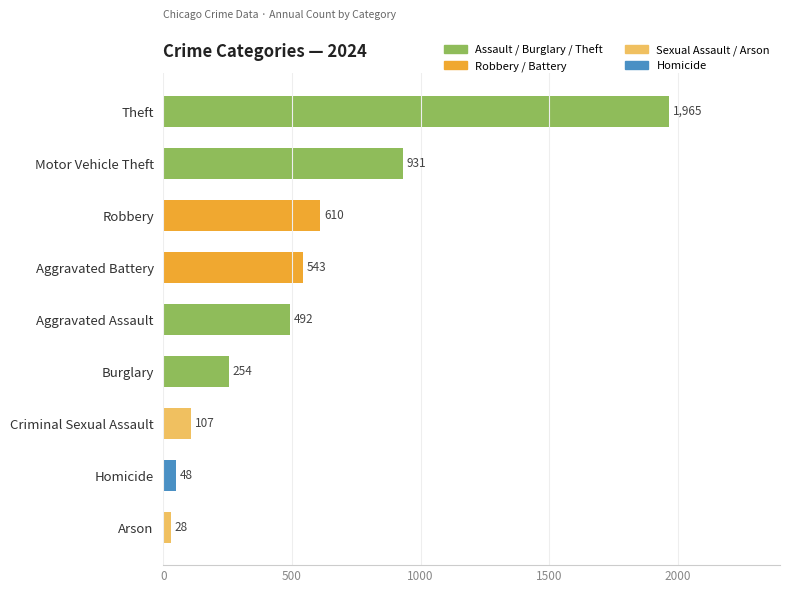

Where is the data nearest to the value 996?

Motor Vehicle Theft